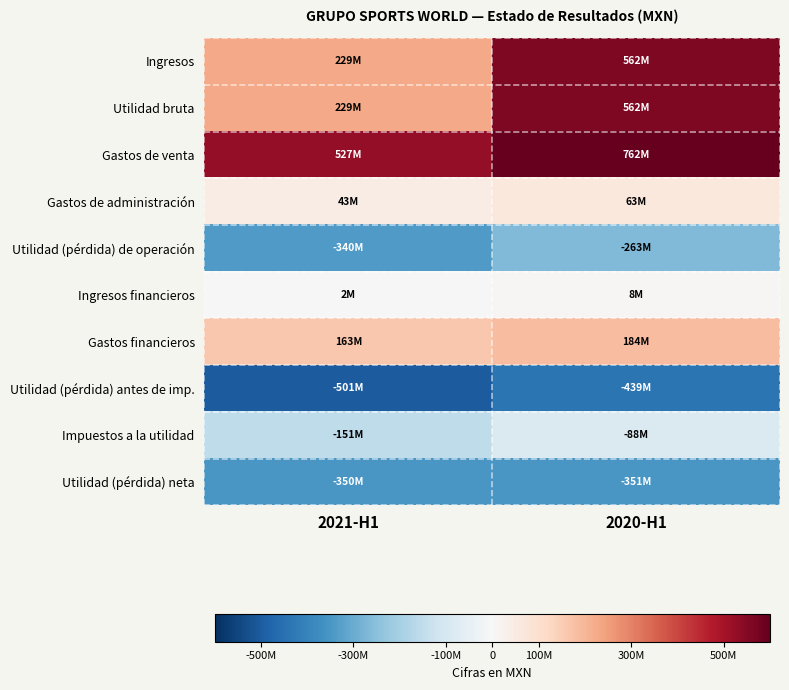

Reading left to right, list all the values displayed in this chart.

Ingresos: 2021-H1=228937000	2020-H1=562251000
Utilidad bruta: 2021-H1=228937000	2020-H1=562251000
Gastos de venta: 2021-H1=526752000	2020-H1=761997000
Gastos de administración: 2021-H1=42616000	2020-H1=63210000
Utilidad (pérdida) de operación: 2021-H1=-340431000	2020-H1=-262956000
Ingresos financieros: 2021-H1=2076000	2020-H1=8262000
Gastos financieros: 2021-H1=162625000	2020-H1=184311000
Utilidad (pérdida) antes de imp.: 2021-H1=-500980000	2020-H1=-439005000
Impuestos a la utilidad: 2021-H1=-151000000	2020-H1=-88371000
Utilidad (pérdida) neta: 2021-H1=-349980000	2020-H1=-350634000